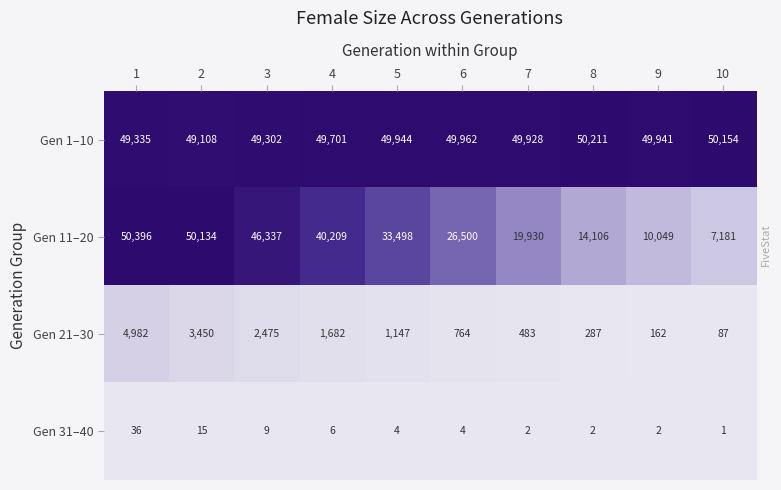

What is the greatest value displayed?

50396